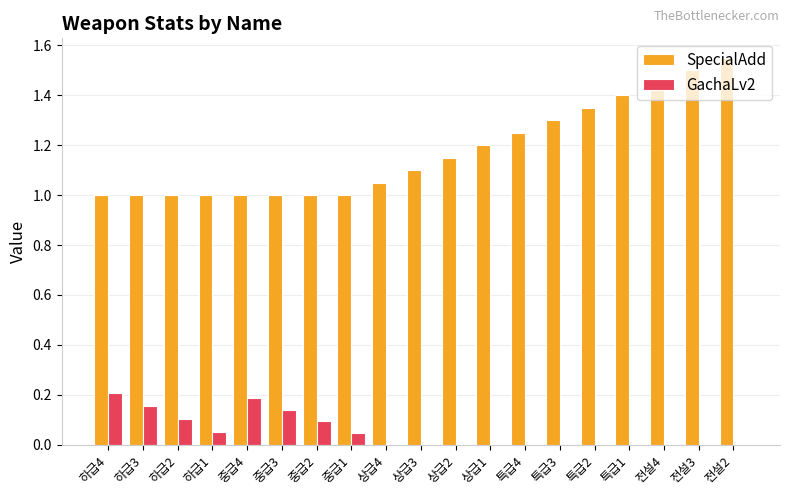

At which category does the chart reach its peak across all series?

전설2